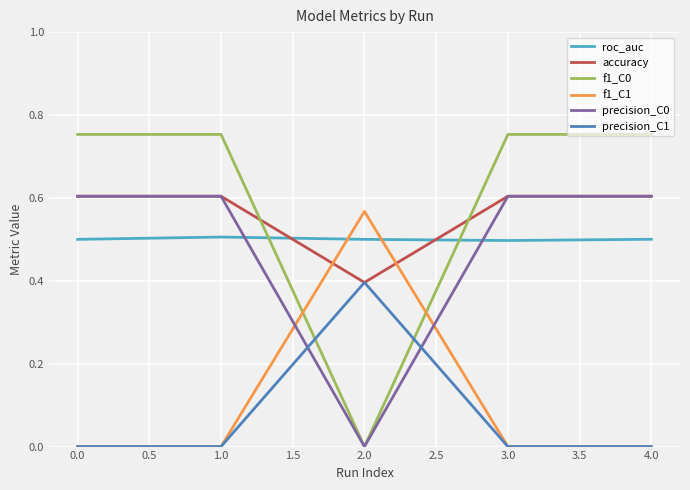

What are all the series names shown in the legend?

roc_auc, accuracy, f1_C0, f1_C1, precision_C0, precision_C1